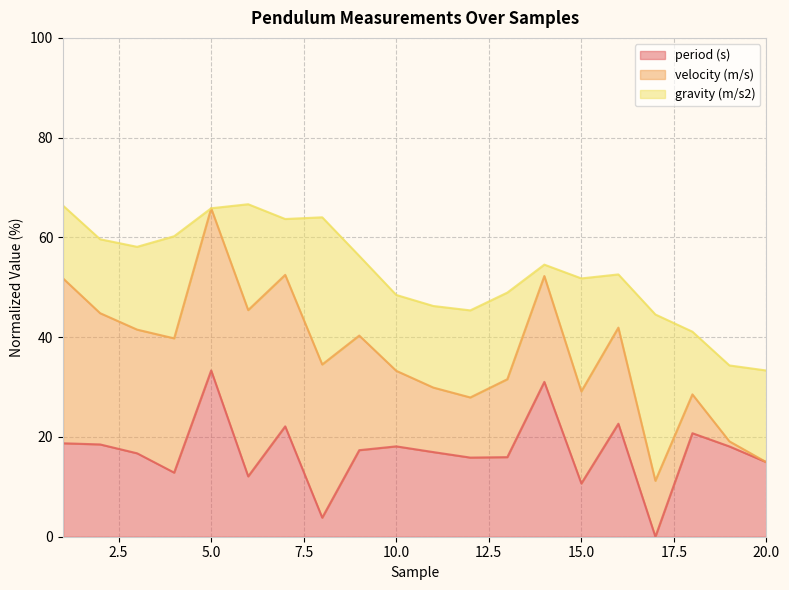

Is it true that period (s) equals 18.1 at 10.0?

True